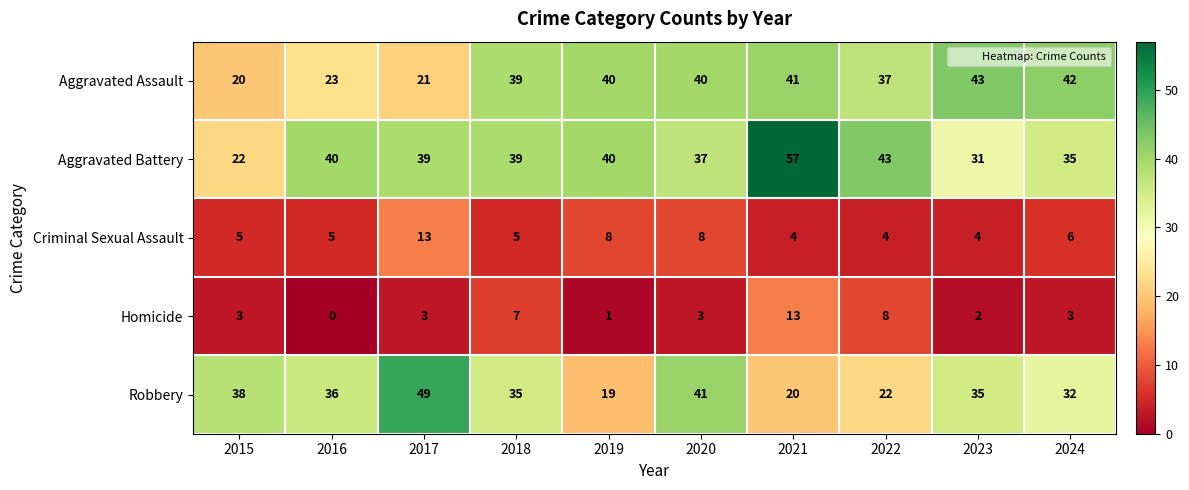

Count the Criminal Sexual Assault values in the range 4 to 8.

9